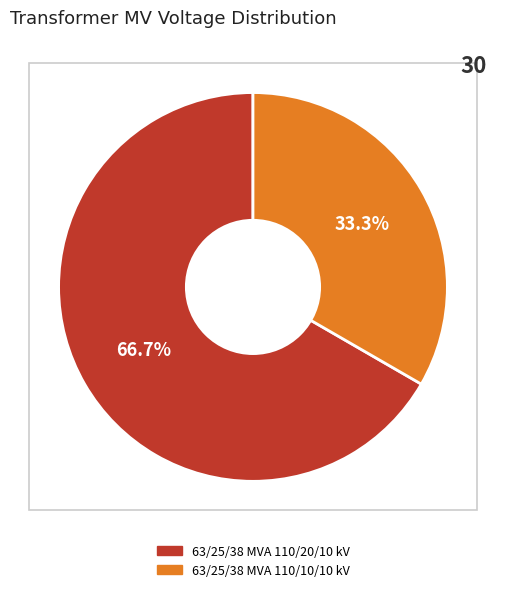

Does 63/25/38 MVA 110/20/10 kV represent more than half of the total?

Yes